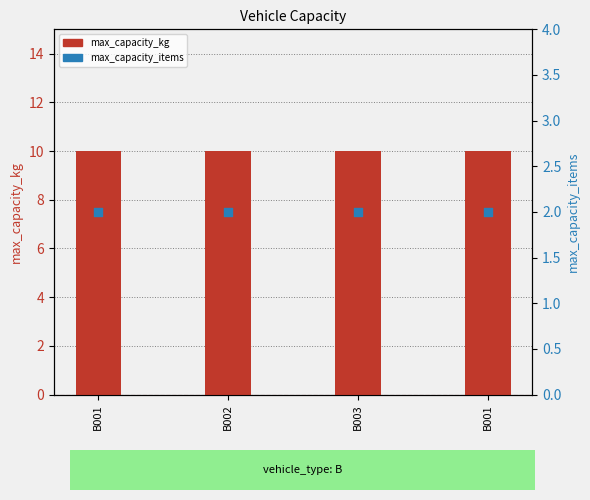

Which series contains the highest Y value?

max_capacity_kg